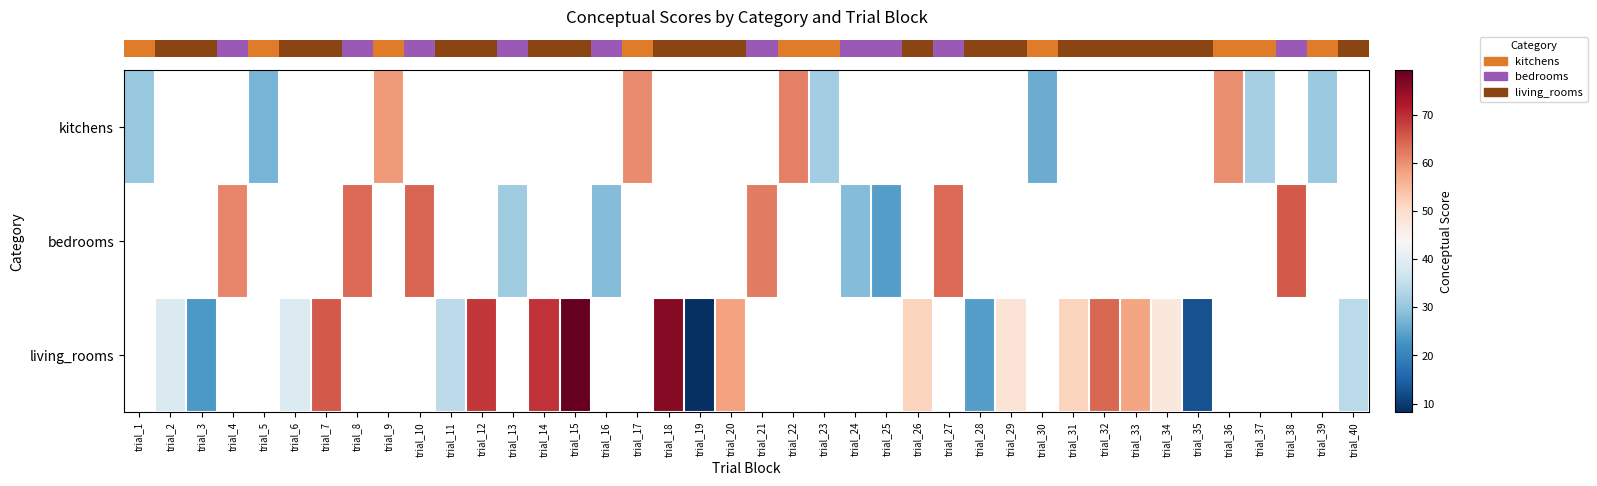

What is the difference between the row_0 values at trial_1 and trial_30?

4.1